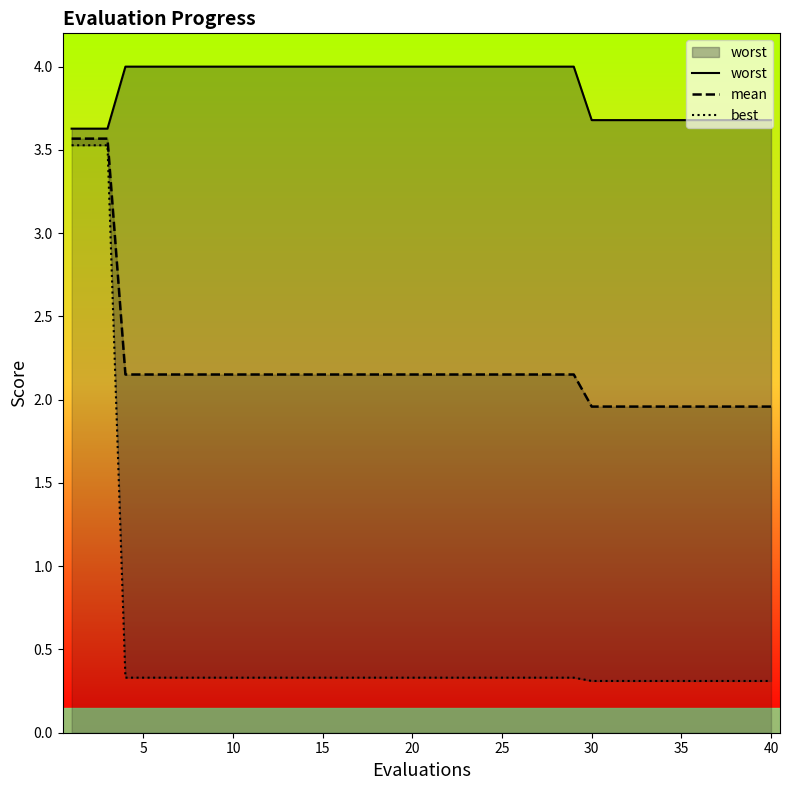

What is the difference between the worst values at 25 and 37?

0.3